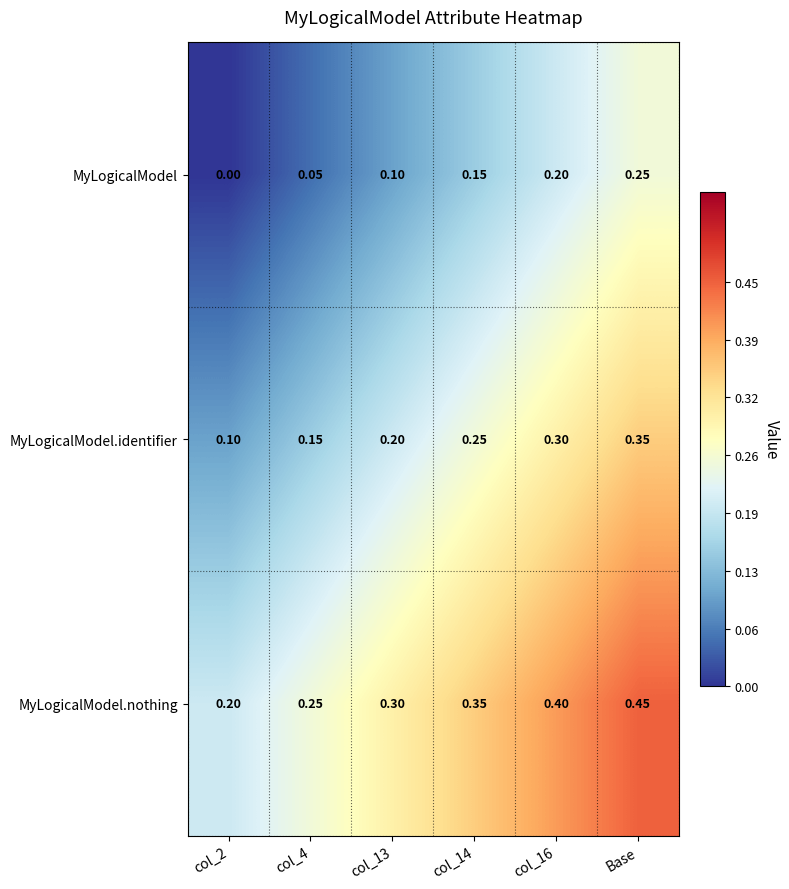

List the series in order of their overall mean, lowest first.

MyLogicalModel, MyLogicalModel.identifier, MyLogicalModel.nothing